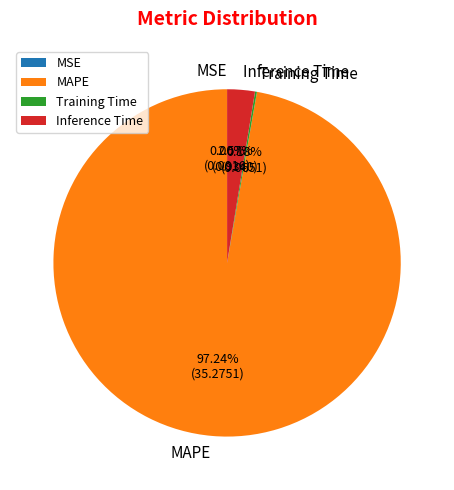

What is the largest slice in the pie chart?

MAPE